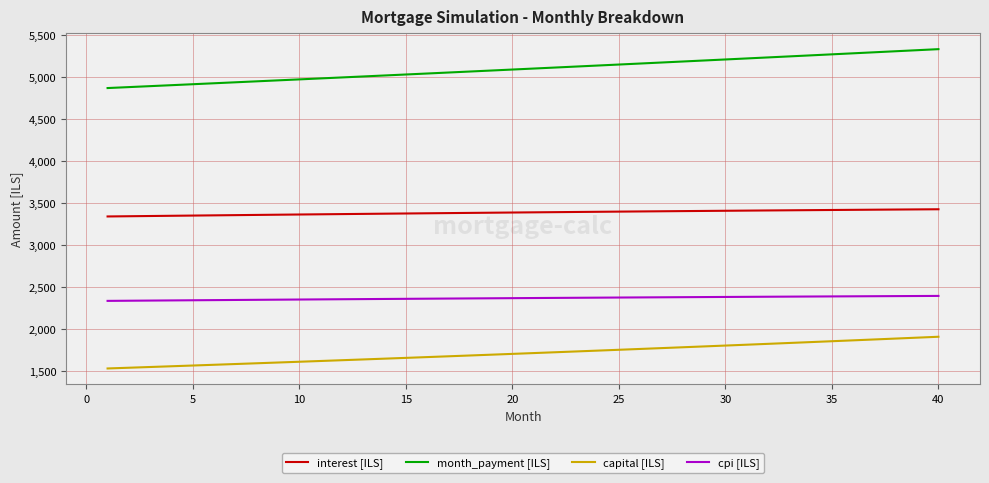

How many lines are shown in the chart?

4